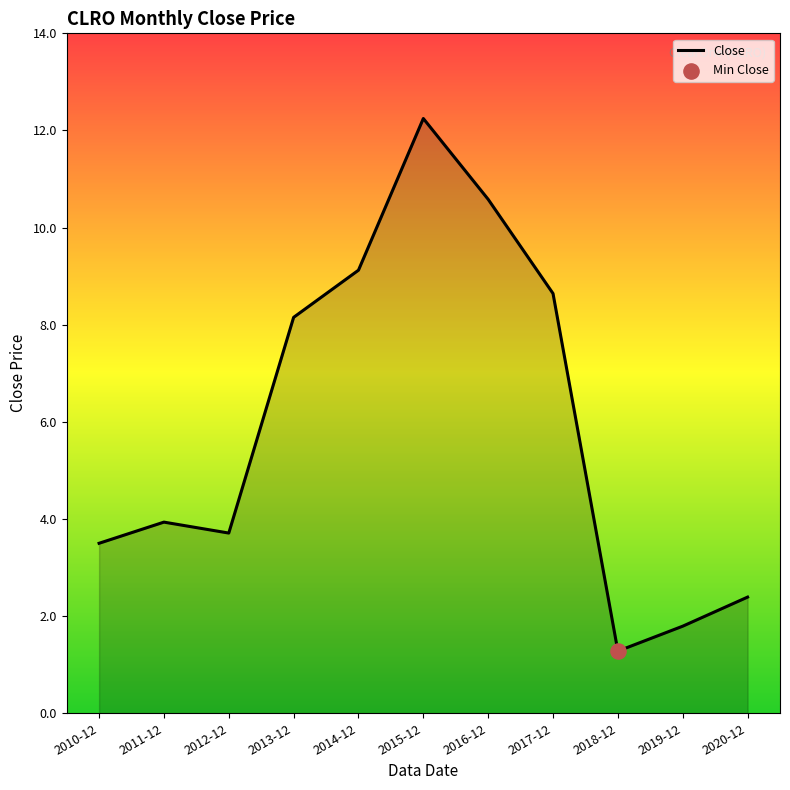

Which has a higher value, 2015-12 or 2016-12?

2015-12